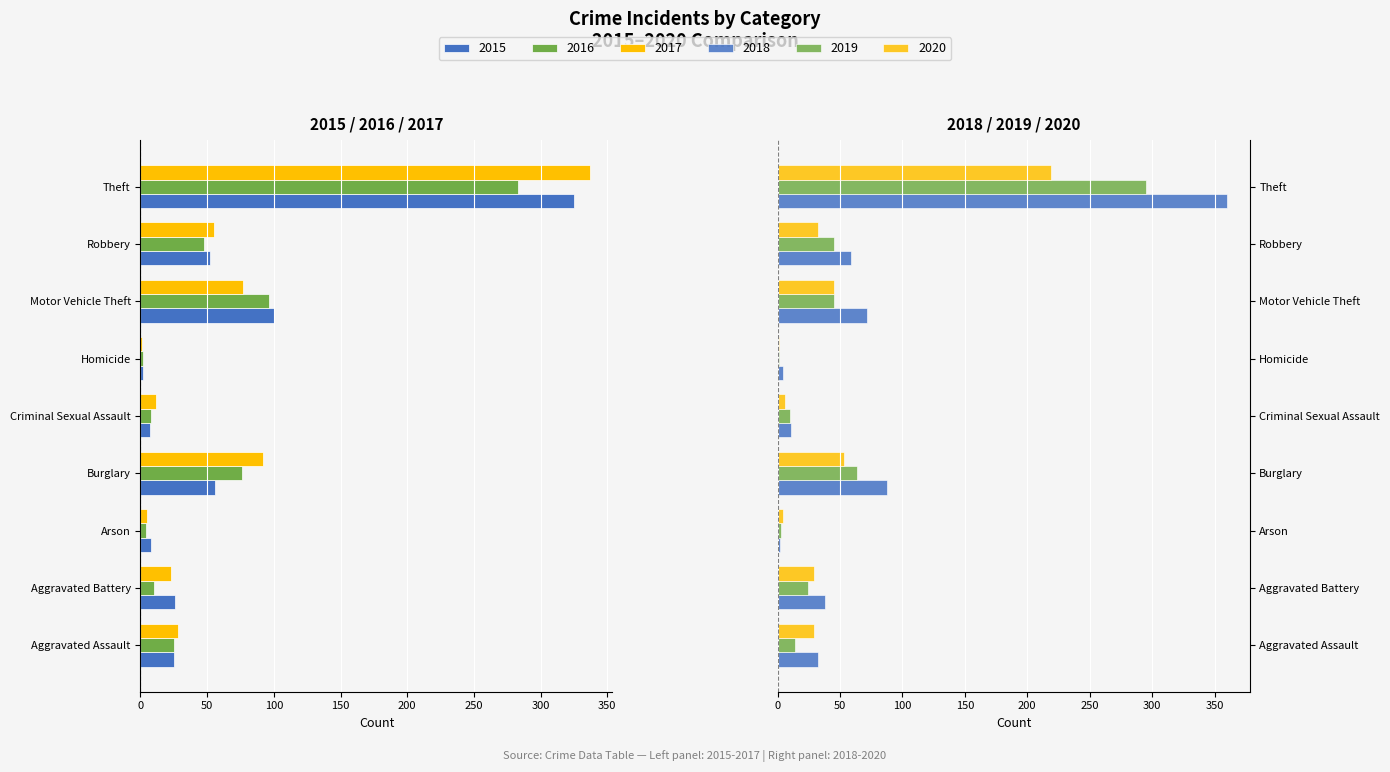

Is it true that 2019 equals 0 at Homicide?

False